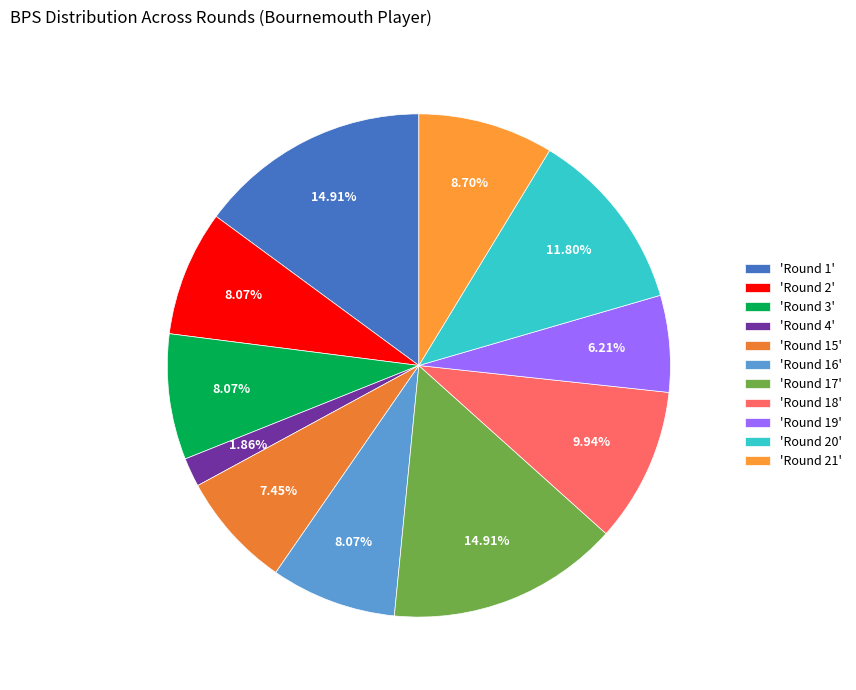

How many slices are in this pie chart?

11